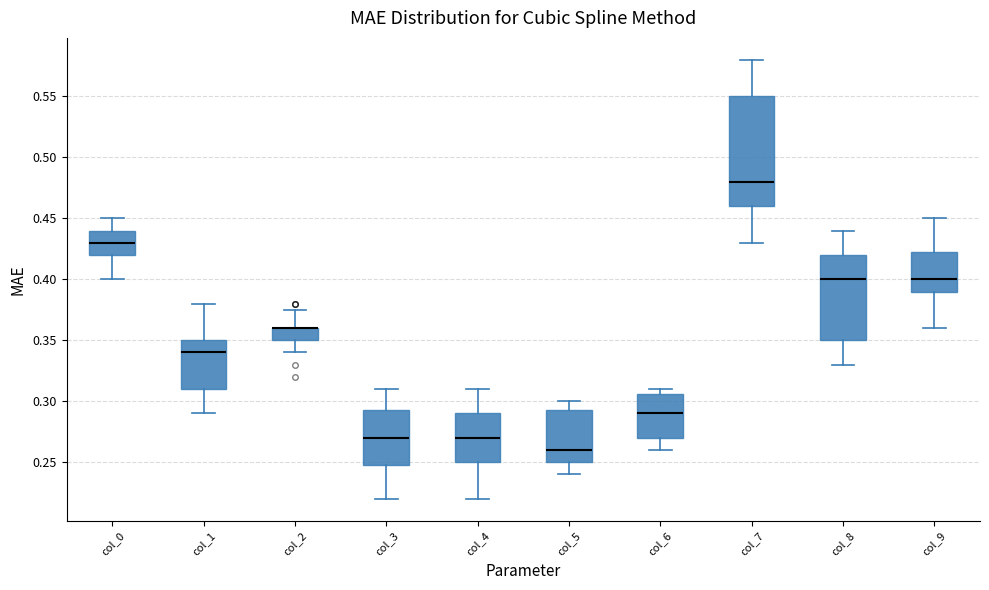

Where is the upper edge of the box for col_2 on the y-axis? The values are not printed on the chart, so give them approximately, as read against the axis.

0.360